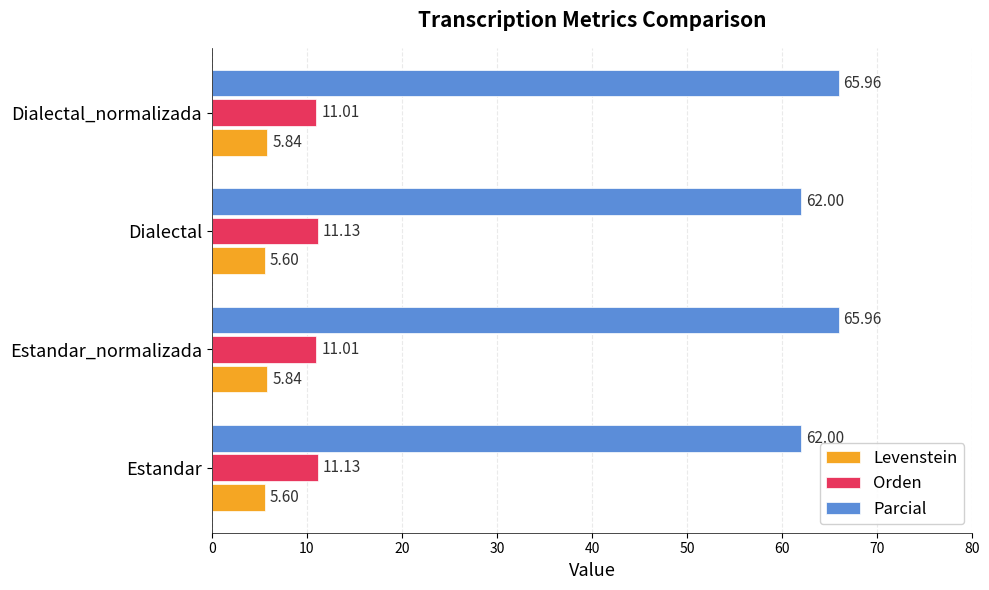

Is the value of Parcial at Estandar greater than the value of Orden at Dialectal?

Yes